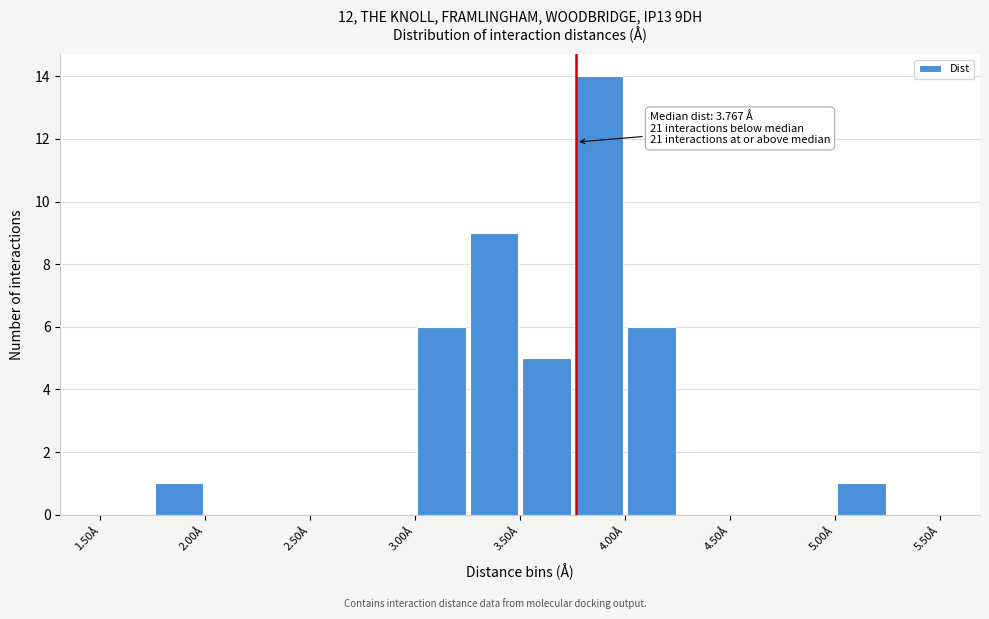

Which range on the x-axis has the tallest bar?

3.75 to 4.00